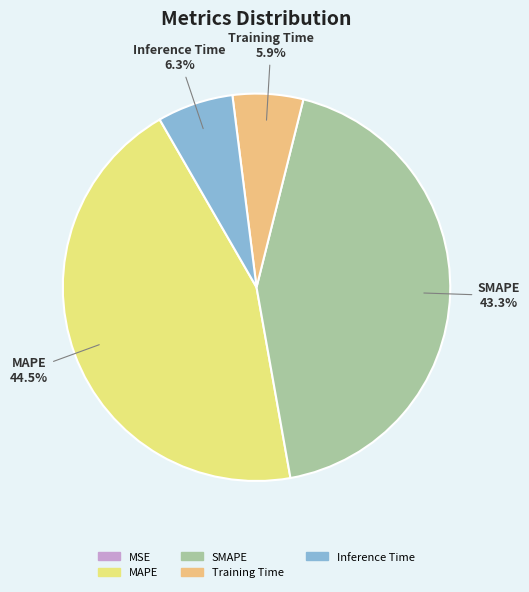

What portion of the pie excludes Training Time?

94.1%